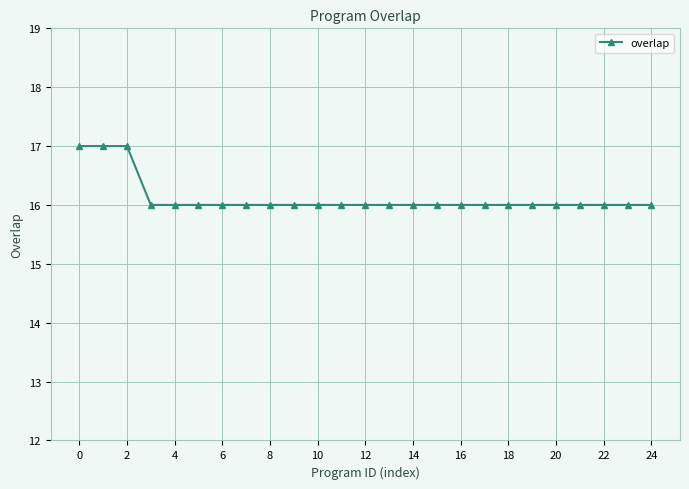

Count the values in the range 16 to 17.

25